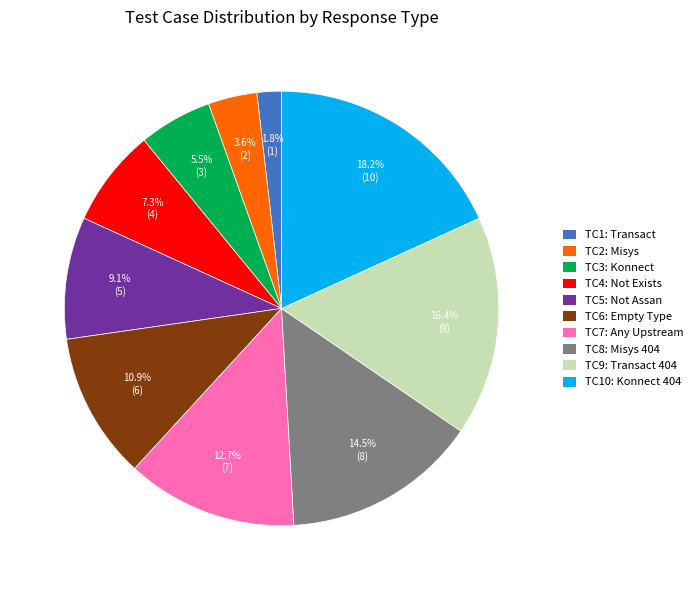

To the nearest percent, what is the average slice percentage?

10%